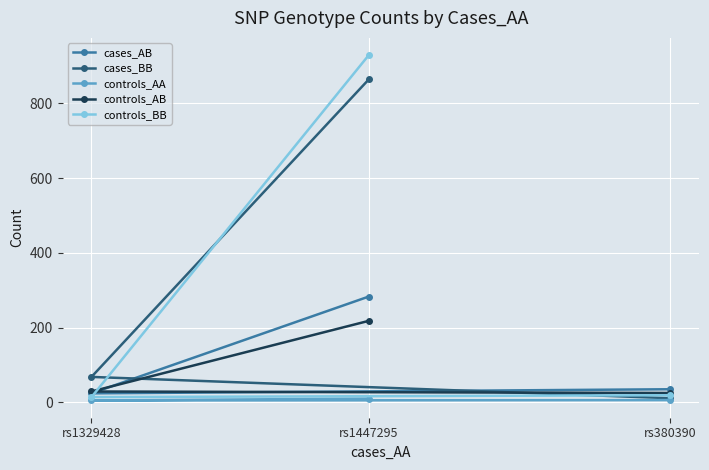

Which series has the widest spread of values?

controls_BB